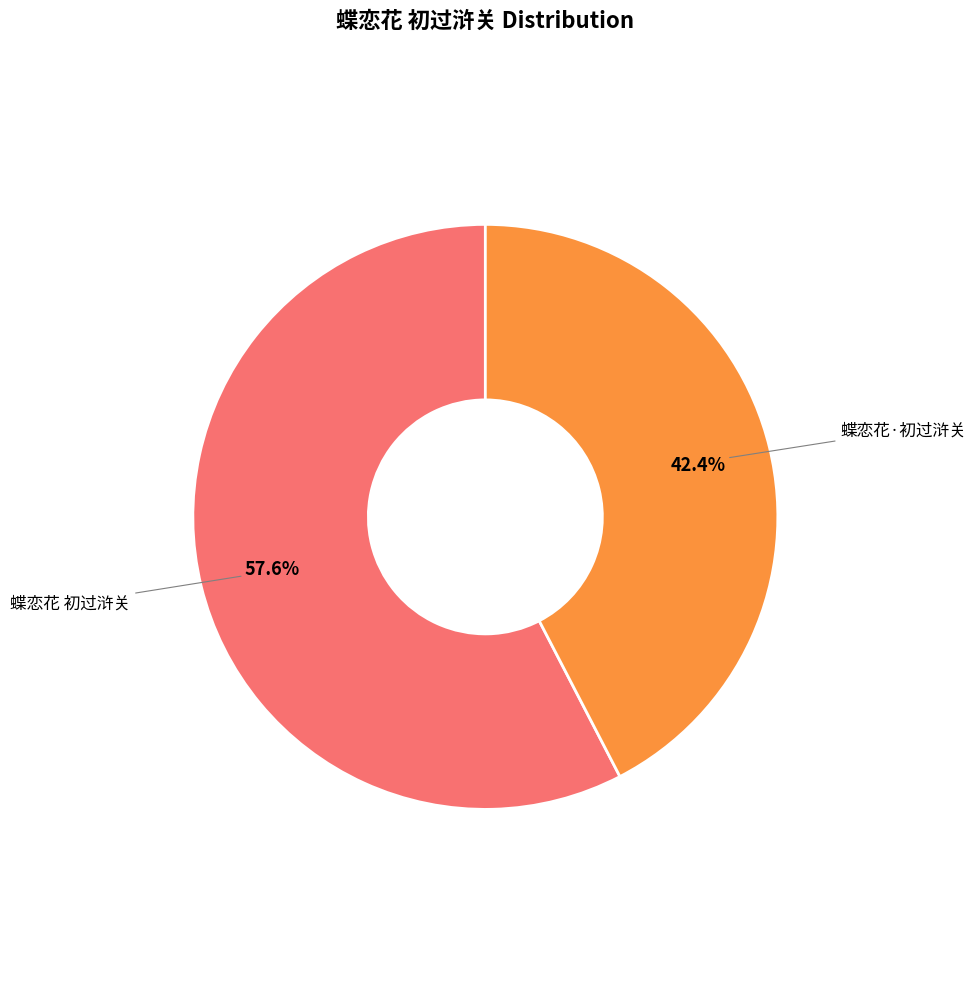

True or false: 蝶恋花·初过浒关 accounts for 57% of the total.

False